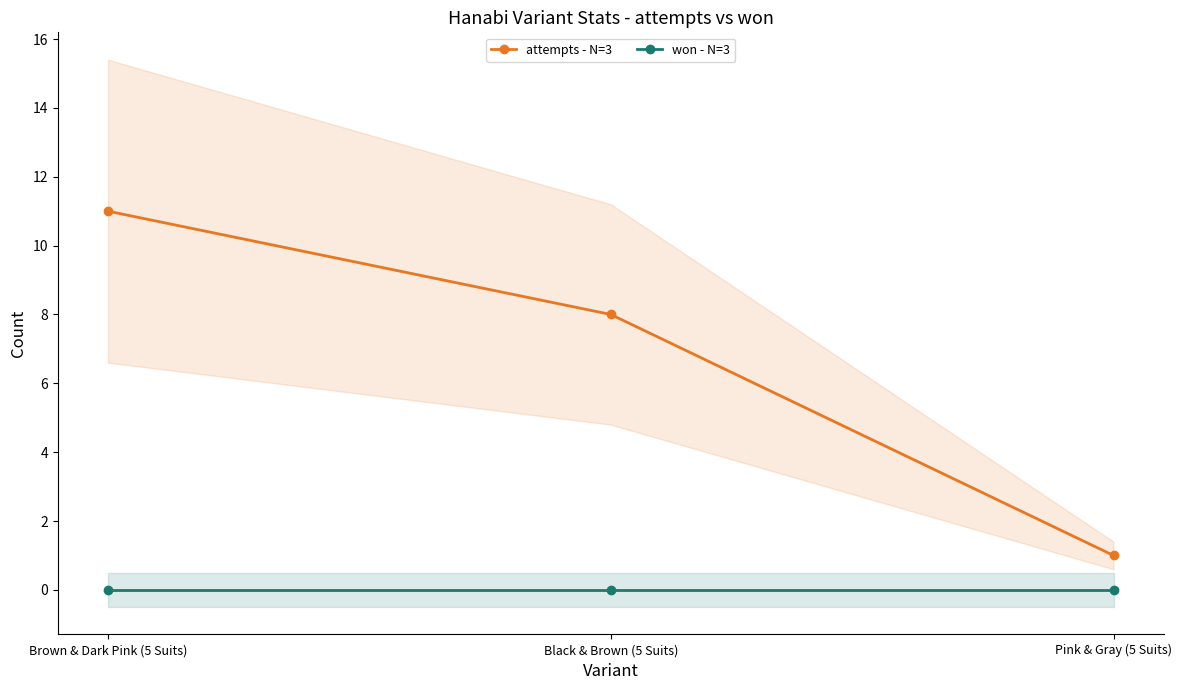

Reading left to right, transcribe all the data shown in this chart.

attempts - N=3: Brown & Dark Pink (5 Suits)=11	Black & Brown (5 Suits)=8	Pink & Gray (5 Suits)=1
won - N=3: Brown & Dark Pink (5 Suits)=0	Black & Brown (5 Suits)=0	Pink & Gray (5 Suits)=0